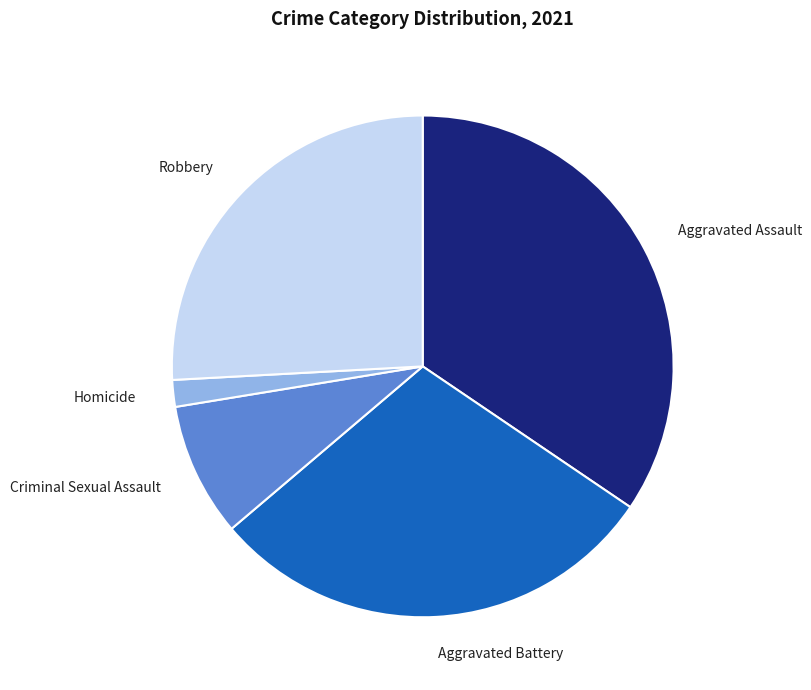

Is there any slice that represents more than half of the pie?

No